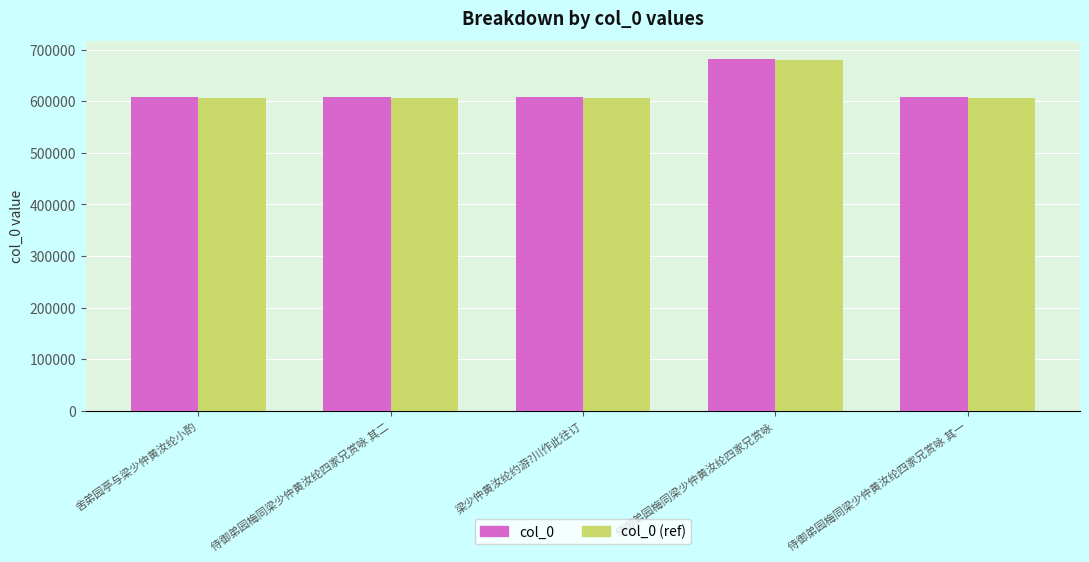

What are all the series names shown in the legend?

col_0, col_0 (ref)